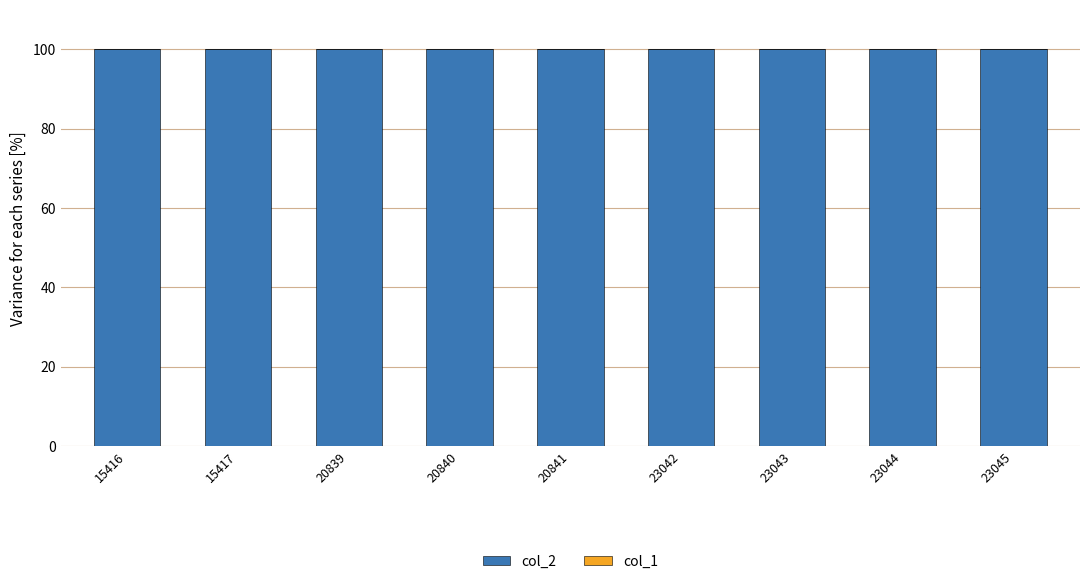

Is the value of col_2 at 23045 greater than the value of col_1 at 15416?

Yes